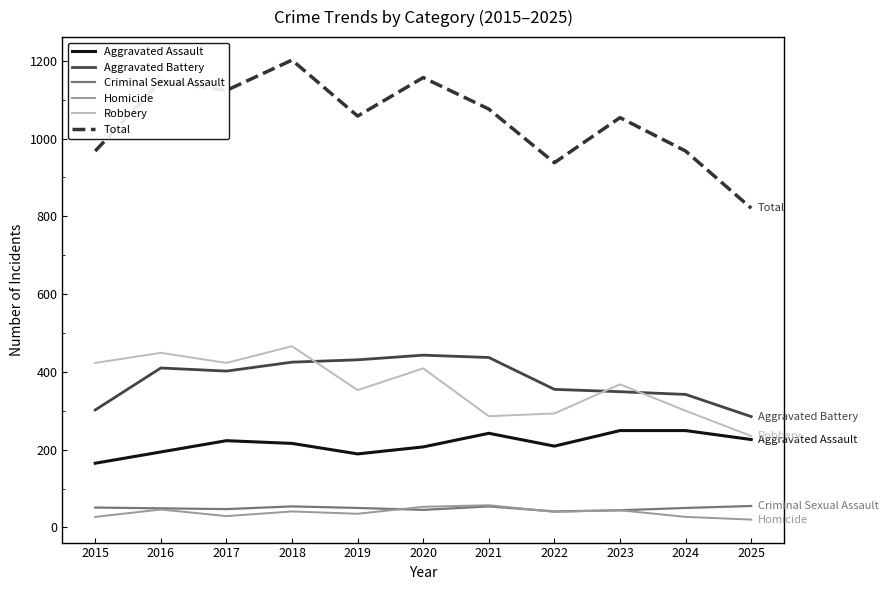

At how many categories does at least one series exceed 864?

10